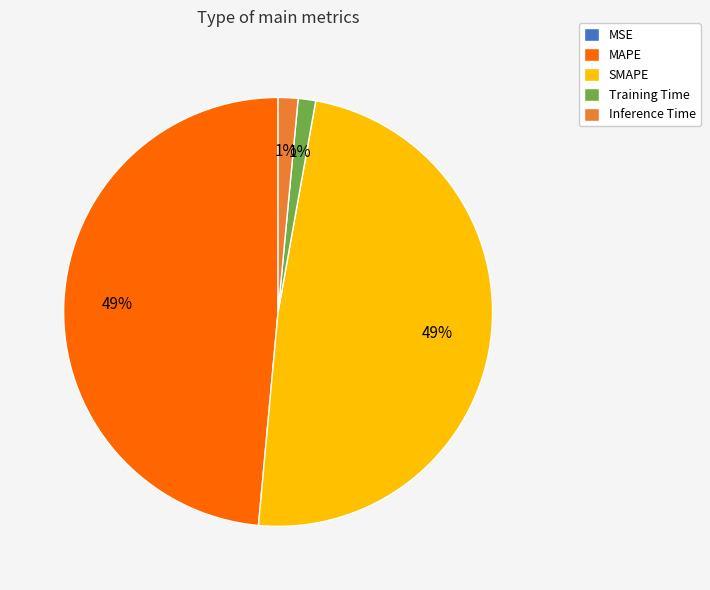

What percentage is the Inference Time slice, to the nearest percent?

1%